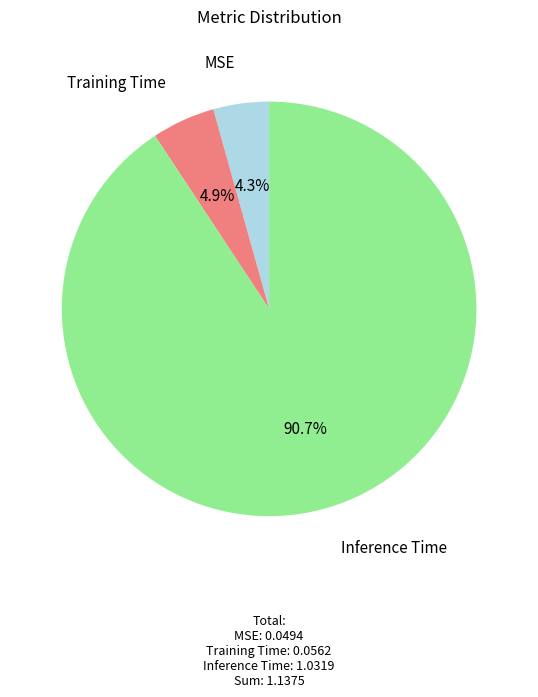

What is the smallest slice in the pie chart?

MSE